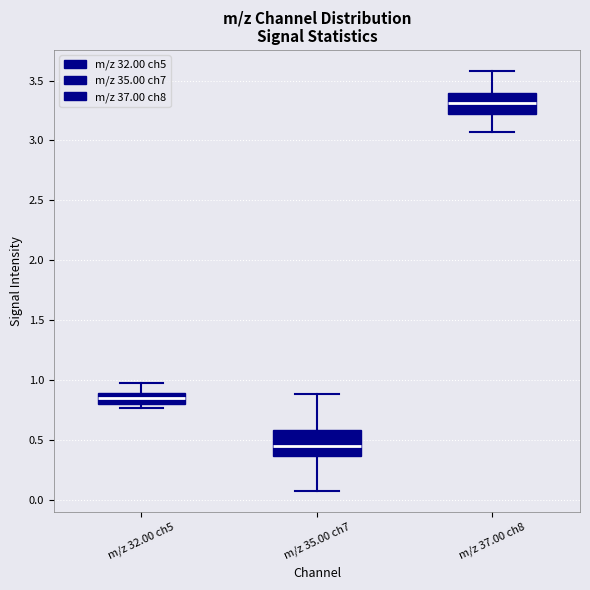

Reading left to right, read every box against the y-axis: the position of its median line, the range the box covers, and the ends of its whiskers. The values are not printed on the chart, so give them approximately, as read against the axis.

m/z 32.00 ch5: median 0.85, box 0.80 to 0.90, whiskers 0.75 to 1.00
m/z 35.00 ch7: median 0.45, box 0.35 to 0.60, whiskers 0.10 to 0.90
m/z 37.00 ch8: median 3.30, box 3.20 to 3.40, whiskers 3.05 to 3.60